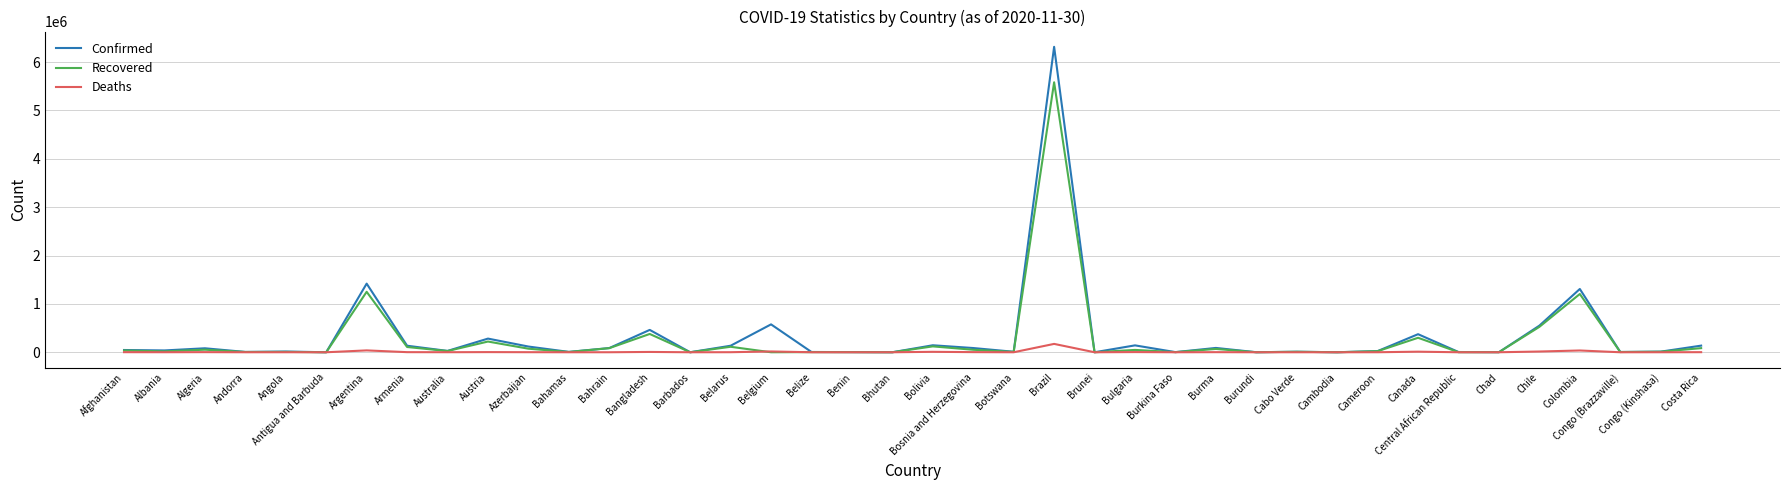

At which category is the sum across all series the highest?

Brazil